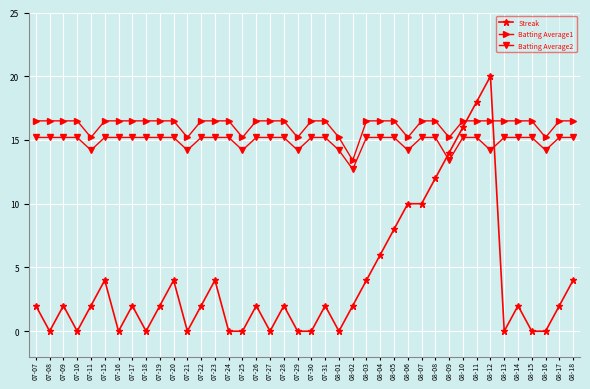

What is the sum of all Batting Average2 values?

595.7